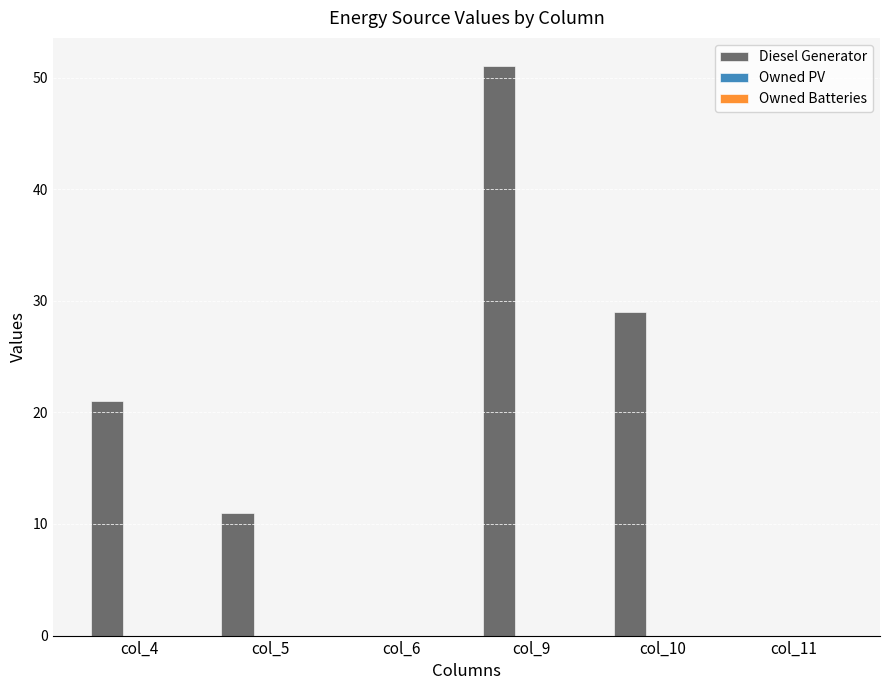

What is the ratio of the value at col_10 to the value at col_4?

1.4